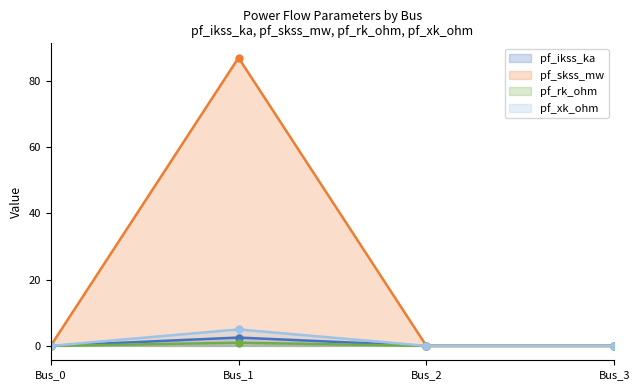

Which series has the largest range (max minus min)?

pf_skss_mw